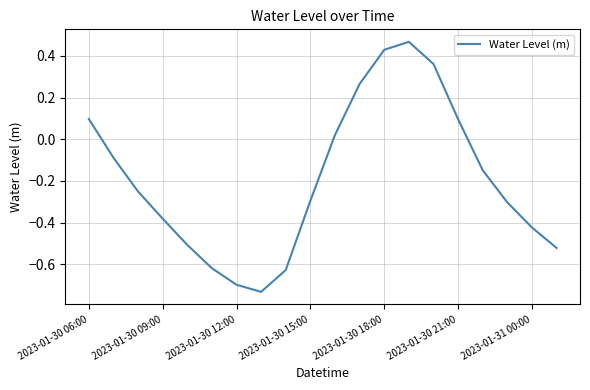

What is the difference between the maximum and minimum values?

1.2